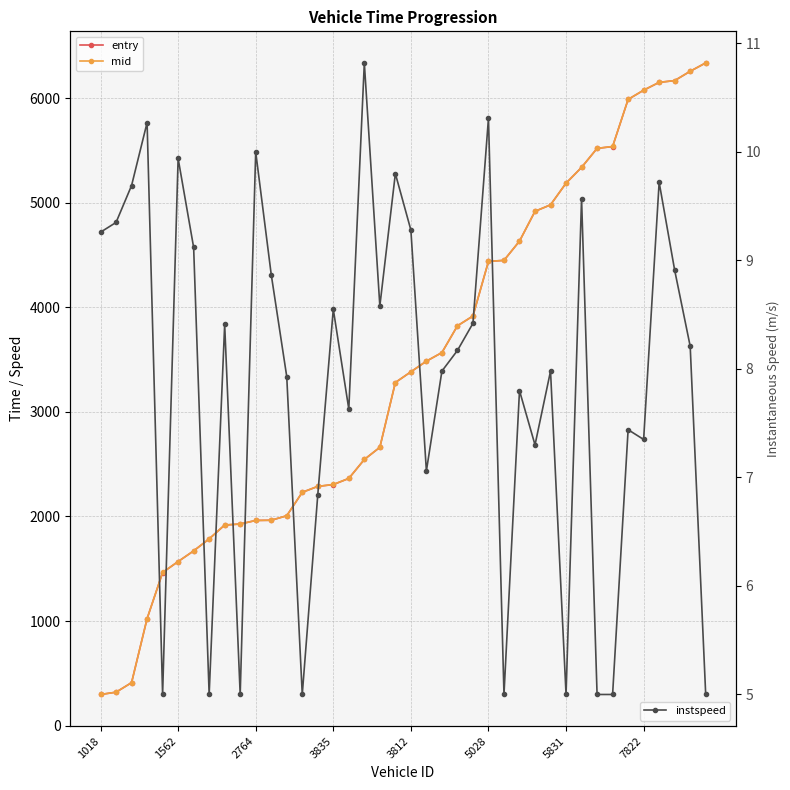

Which series has the widest spread of values?

entry